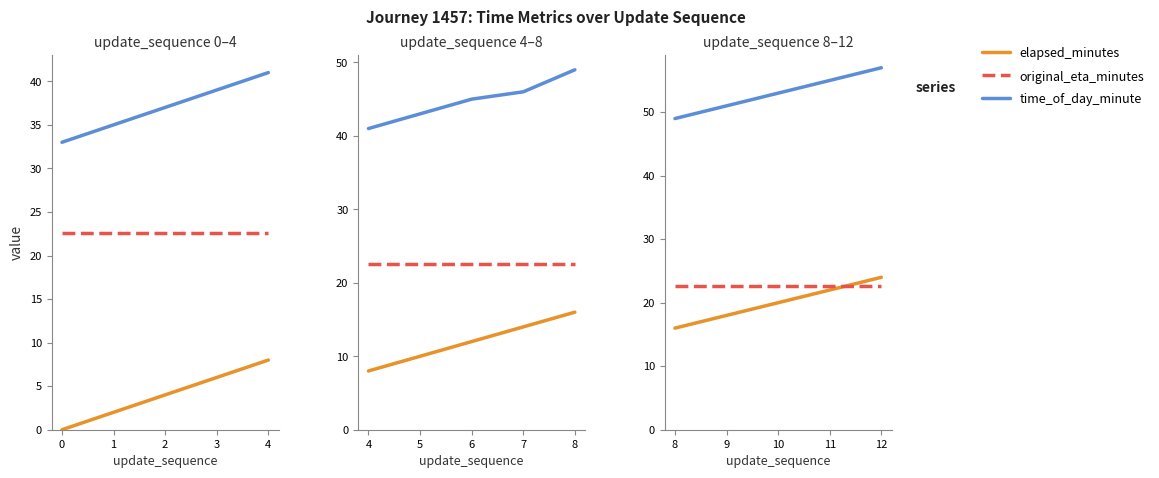

True or false: time_of_day_minute and elapsed_minutes intersect in this chart.

False